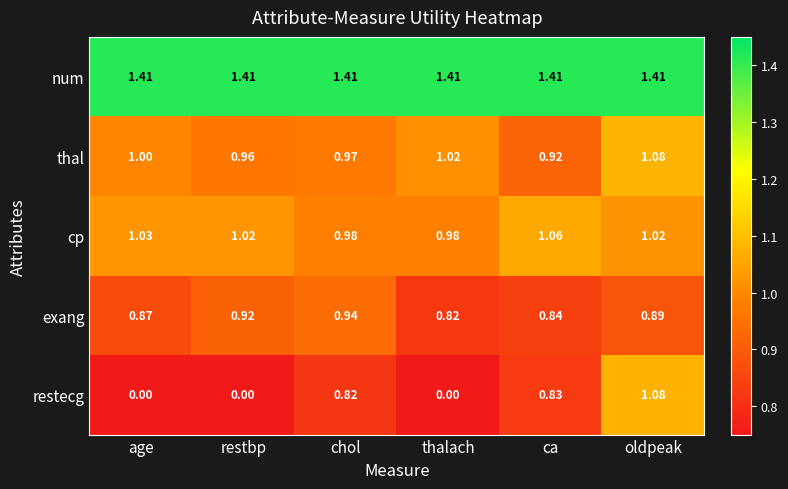

Between ca and oldpeak, which series saw the biggest shift?

restecg